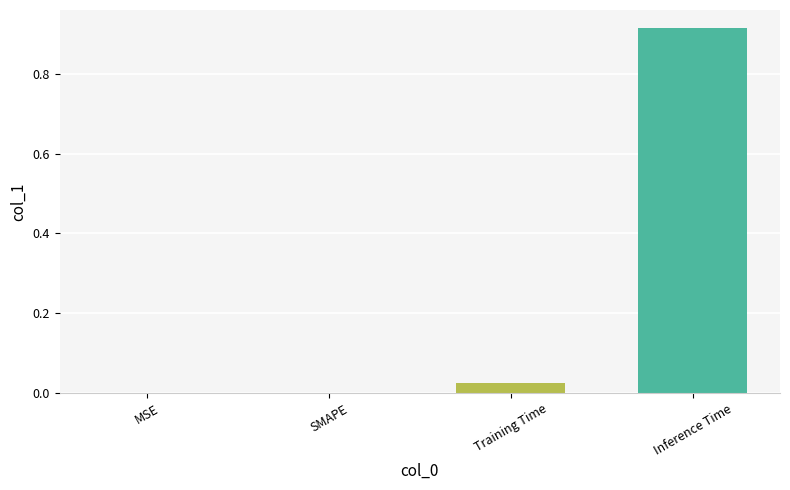

How many distinct data groups are displayed?

1